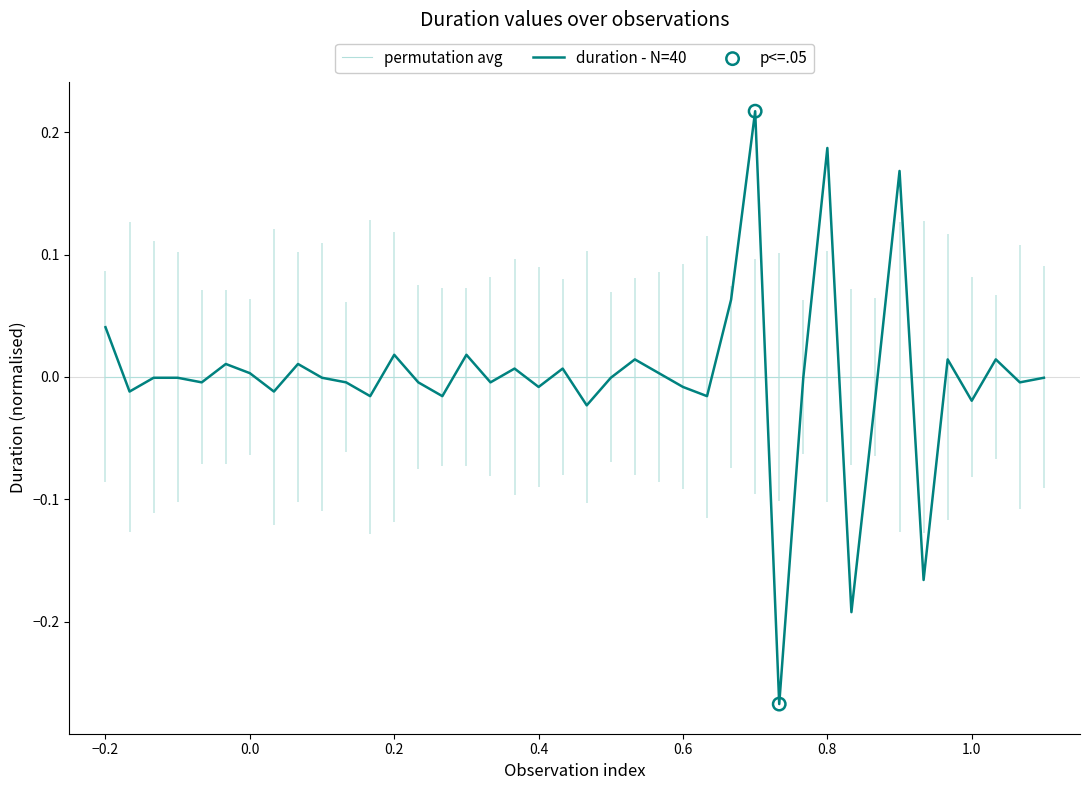

At how many categories does at least one series exceed 0?

16